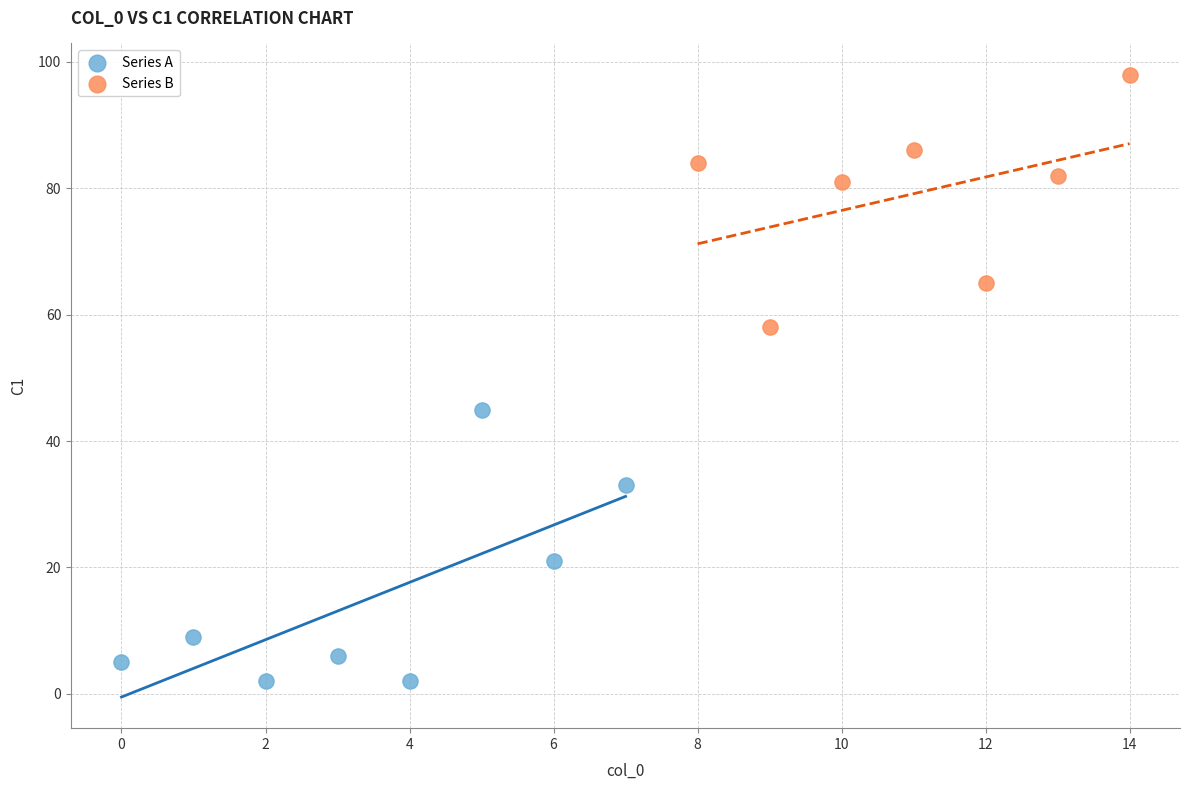

Which series reaches the minimum Y coordinate?

Series A